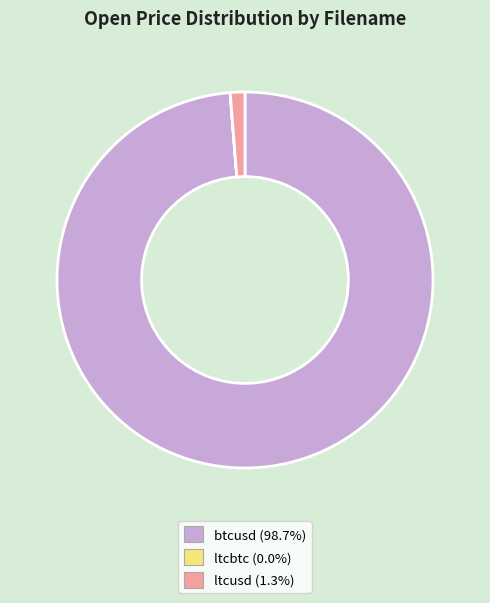

Do ltcusd and btcusd together represent more than half of the pie?

Yes